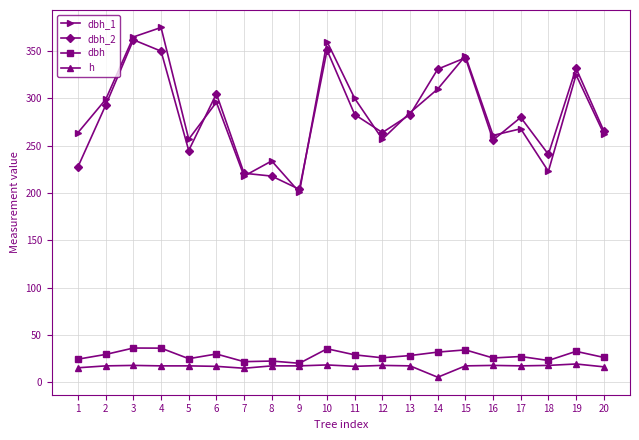

Does the chart have visible grid lines?

Yes